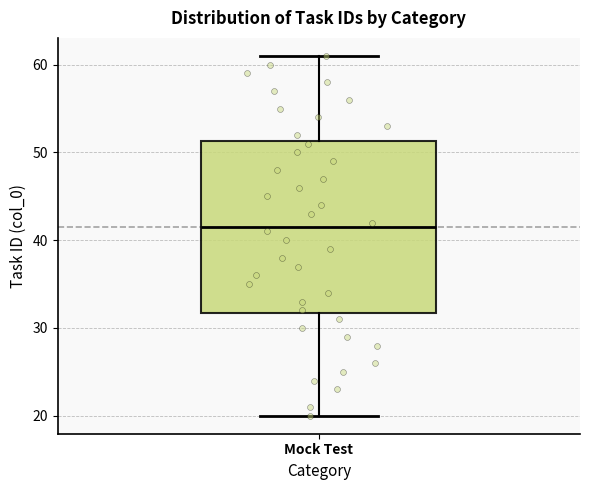

Read this box plot against the y-axis: the position of the median line, the range covered by the box, and the ends of both whiskers. The values are not printed on the chart, so give them approximately, as read against the axis.

median 42, box 32 to 51, whiskers 20 to 61